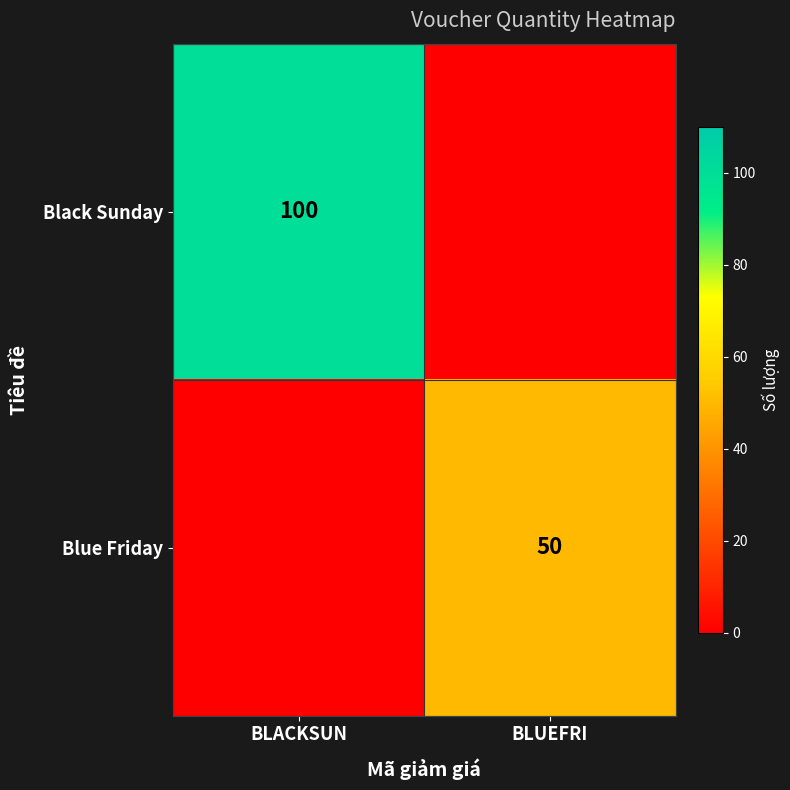

The value of Blue Friday at BLUEFRI is 50. True or false?

True